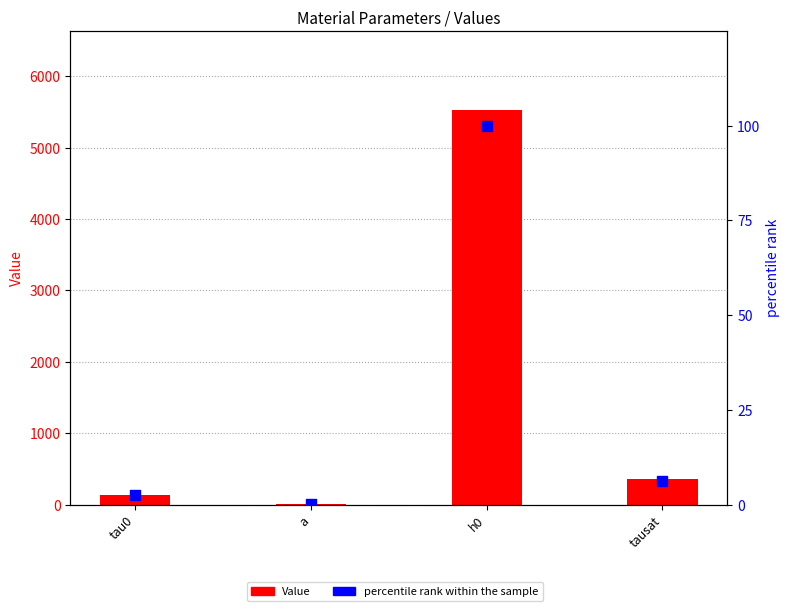

Which series contains the highest Y value?

Value